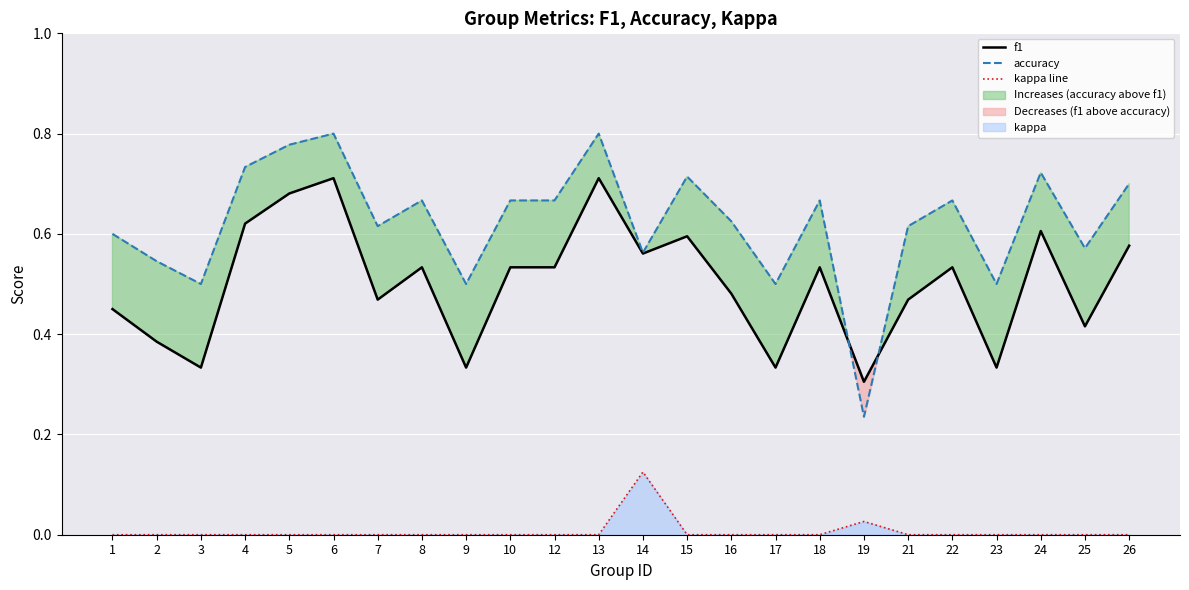

The accuracy series shows 1.3 at 24. True or false?

False